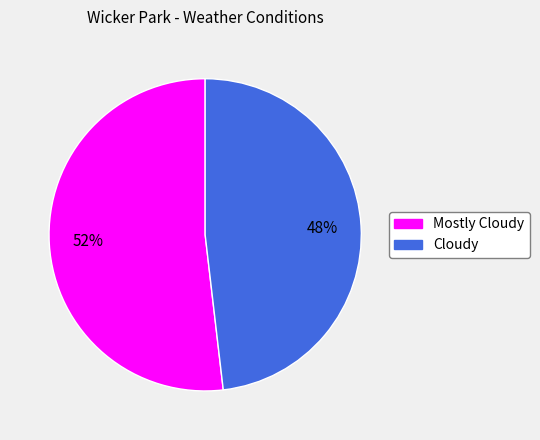

True or false: Mostly Cloudy accounts for 62% of the total.

False